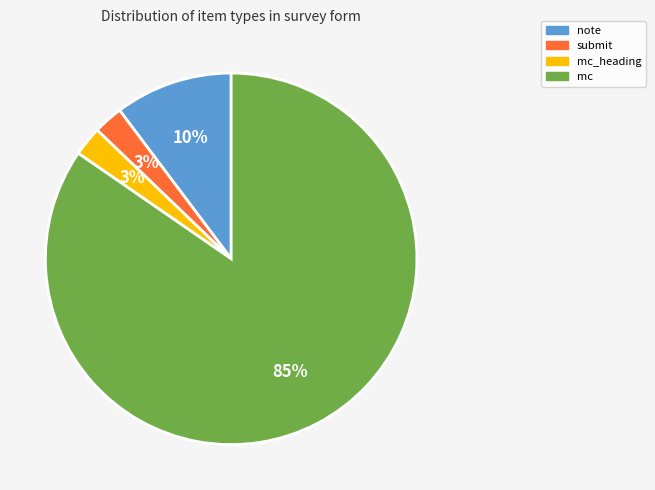

How many segments does this pie chart have?

4